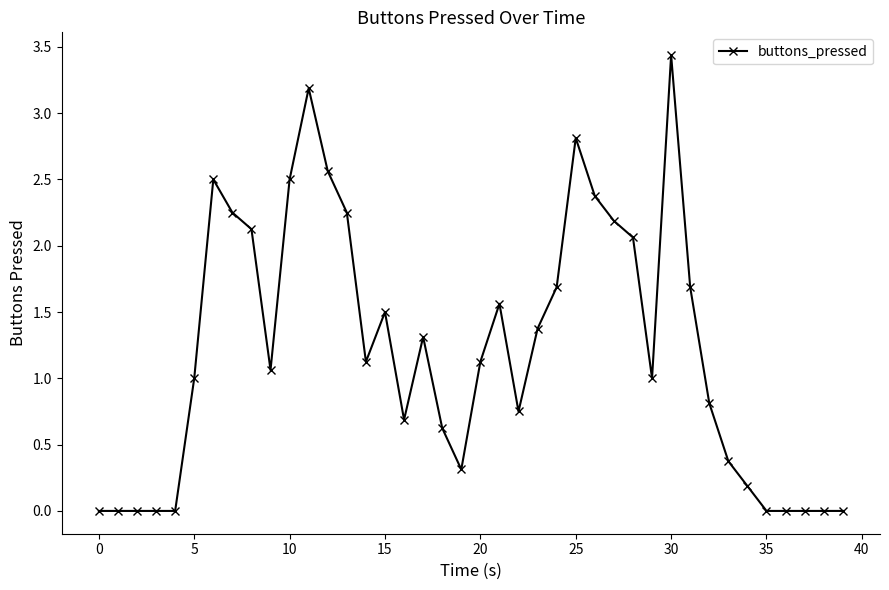

What is the difference between the second highest and minimum values?

3.2